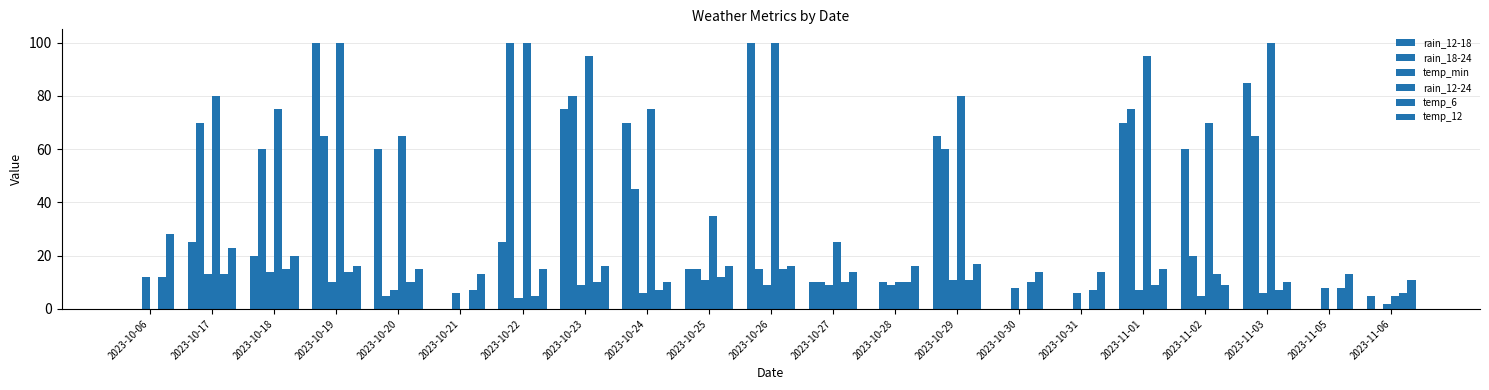

Are the bars horizontal?

No